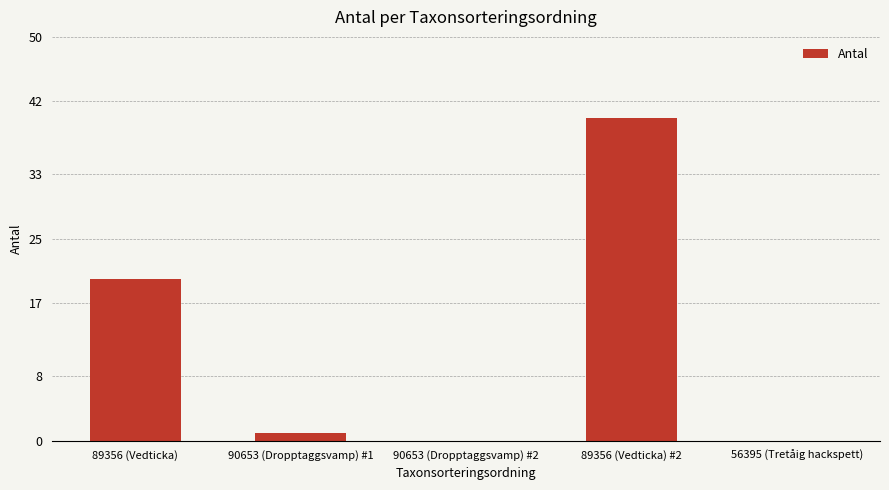

The chart shows a value of -14 at 90653 (Dropptaggsvamp) #2. True or false?

False